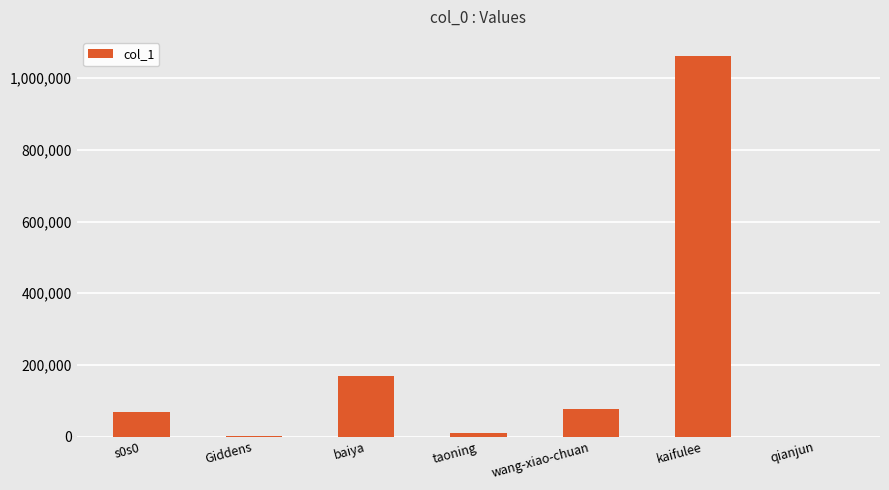

What is the difference between the values at taoning and baiya?

159249